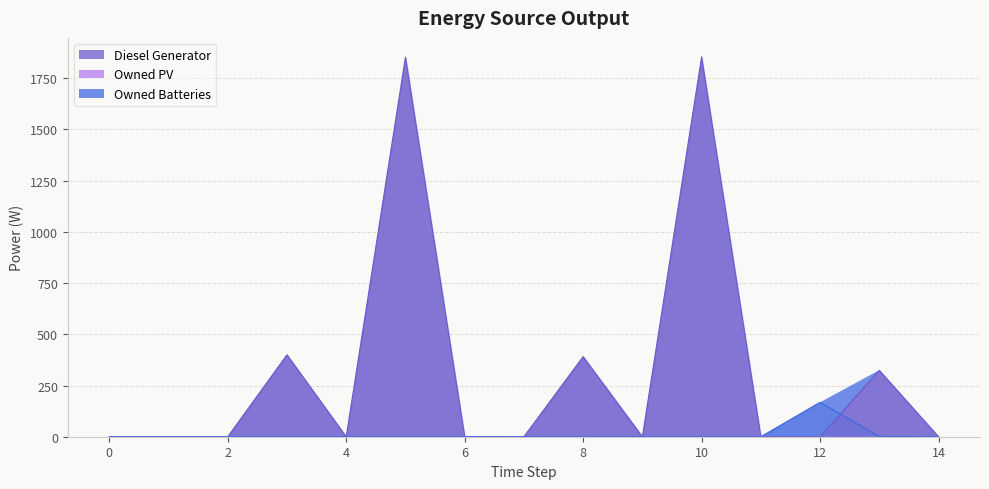

At which category is the sum across all series the highest?

10